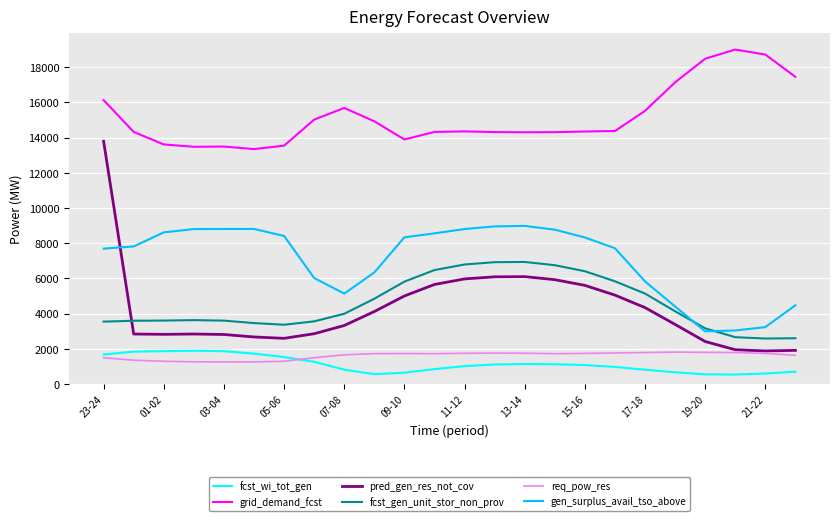

How many lines are shown in the chart?

6